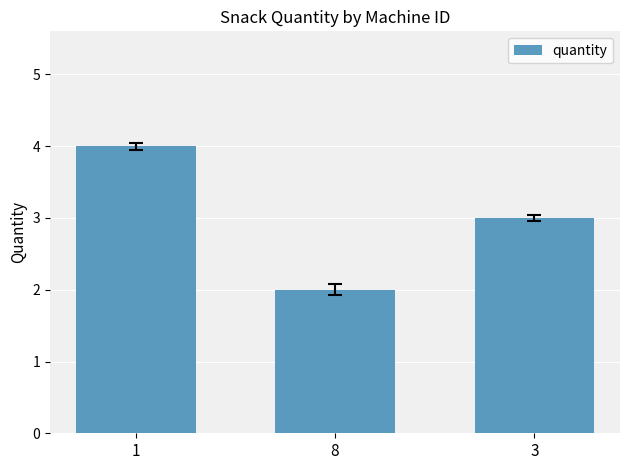

What is the sum of the values at 1 and 3?

7